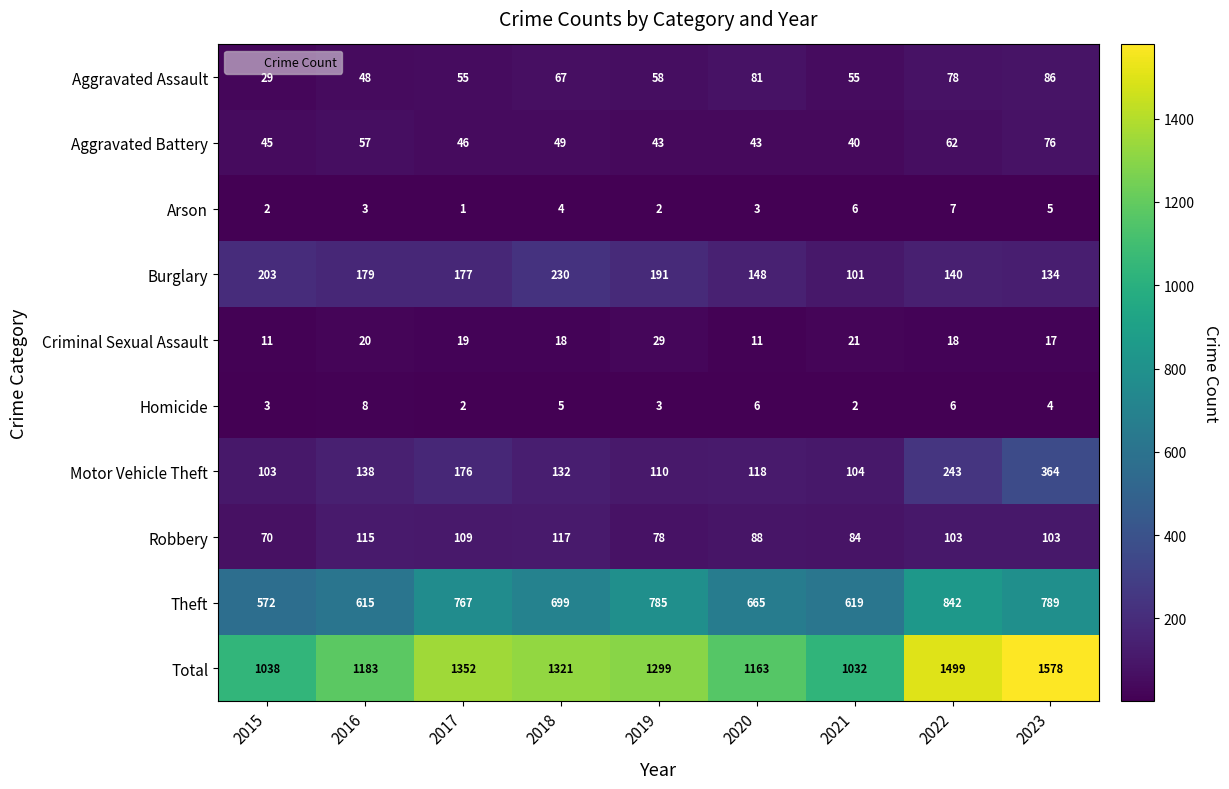

Which series has the largest total across all categories?

Total